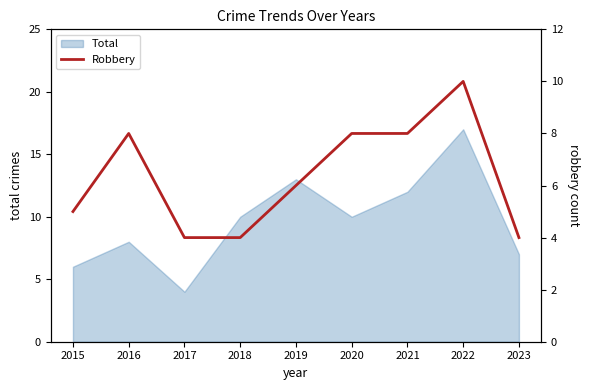

Approximately how many times larger is the value at 2019 compared to 2020?

0.8